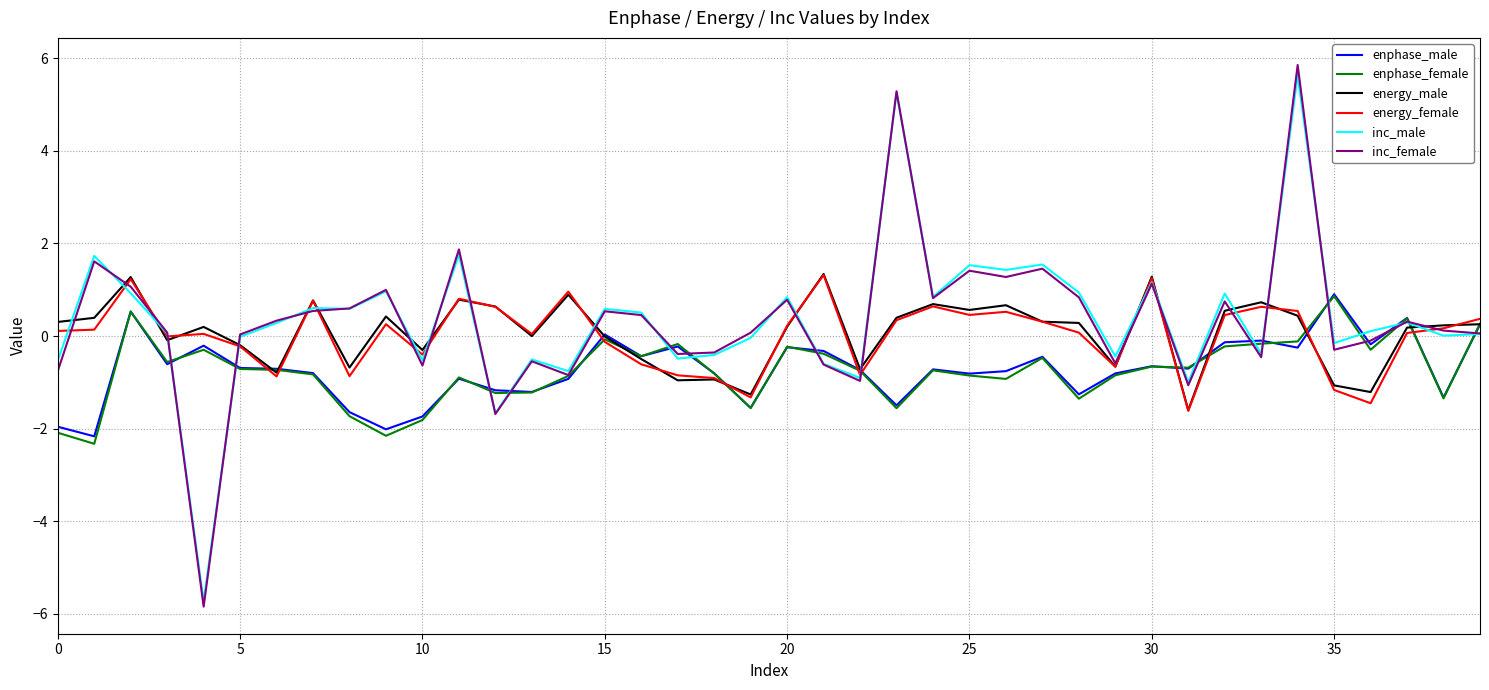

What is the greatest value displayed?

5.9